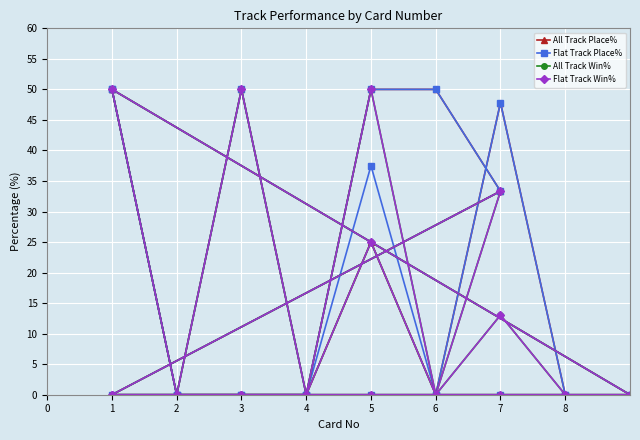

True or false: Flat Track Place% and Flat Track Win% cross at least once.

False